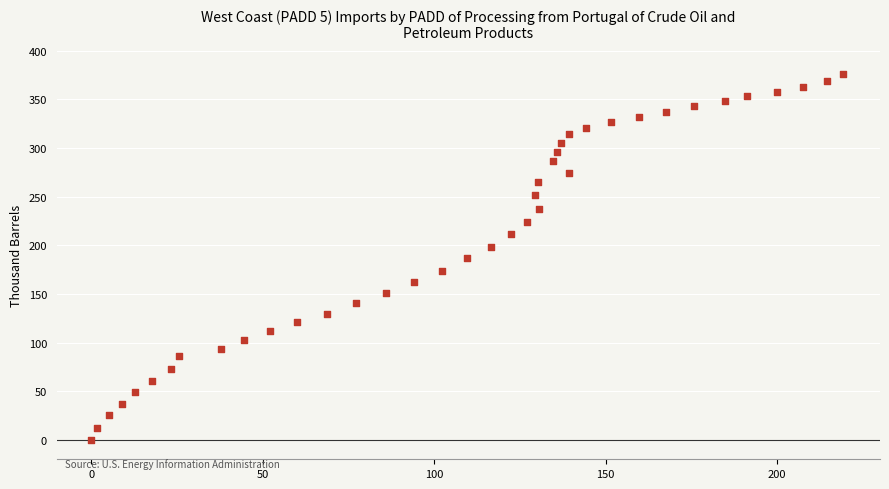

What is the range of Y values (max minus min)?

376.5